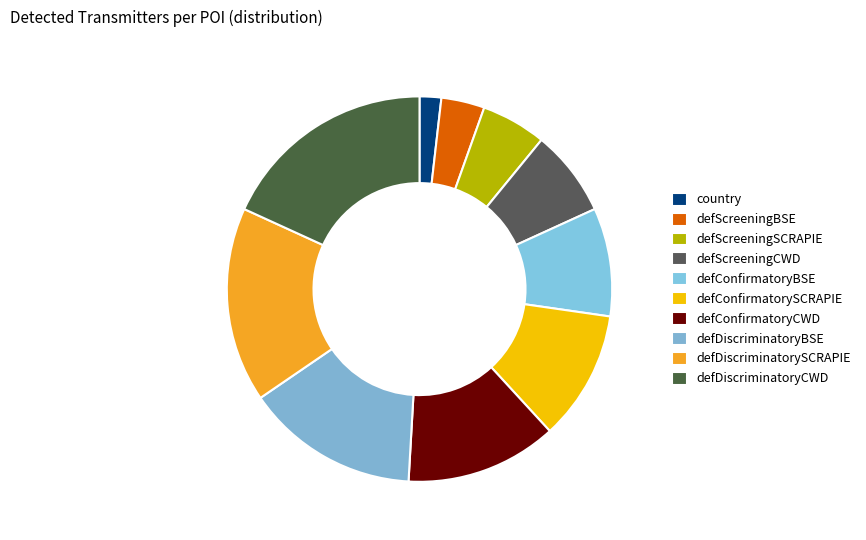

What portion of the pie excludes defScreeningCWD?

92.7%